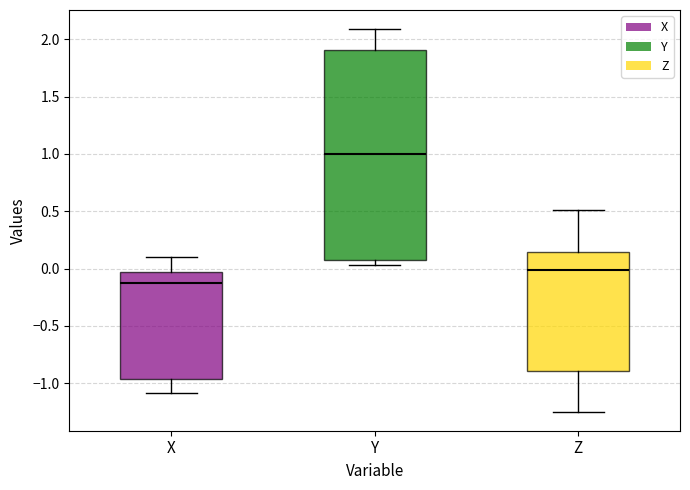

Reading left to right, read every box against the y-axis: the position of its median line, the range the box covers, and the ends of its whiskers. The values are not printed on the chart, so give them approximately, as read against the axis.

X: median -0.10, box -0.95 to -0.05, whiskers -1.10 to 0.10
Y: median 1.00, box 0.10 to 1.90, whiskers 0.05 to 2.10
Z: median 0.00, box -0.90 to 0.15, whiskers -1.25 to 0.50